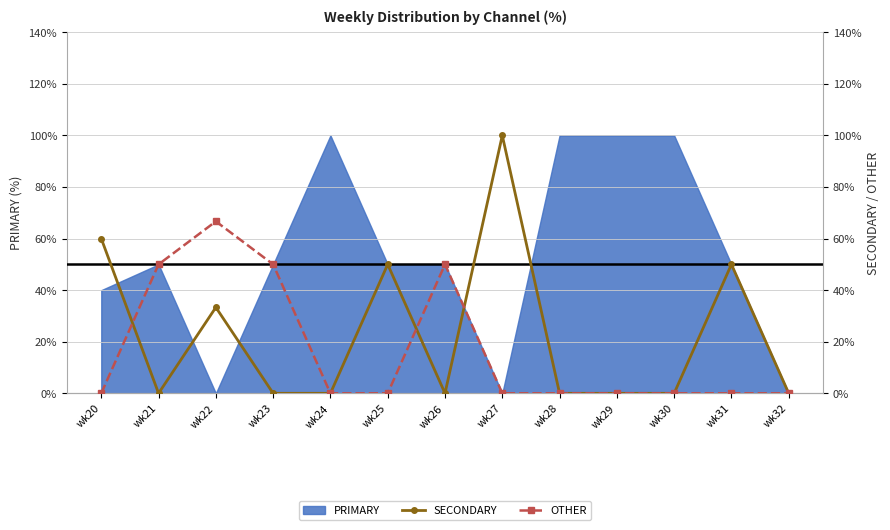

How many data points does each series have?

13